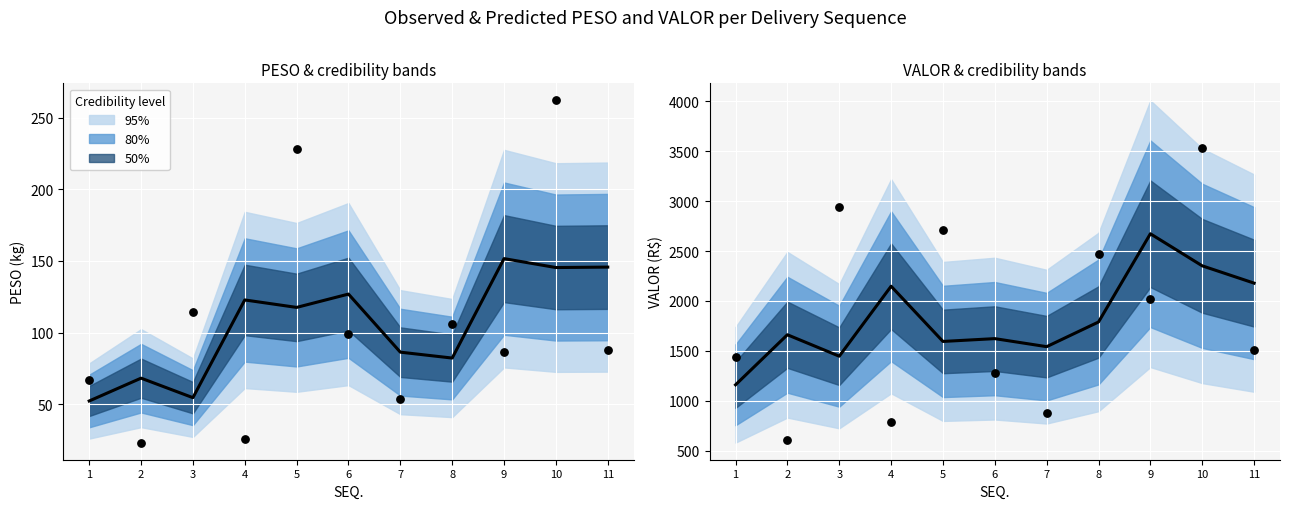

Is the value of PESO at 7 greater than the value of VALOR at 3?

No